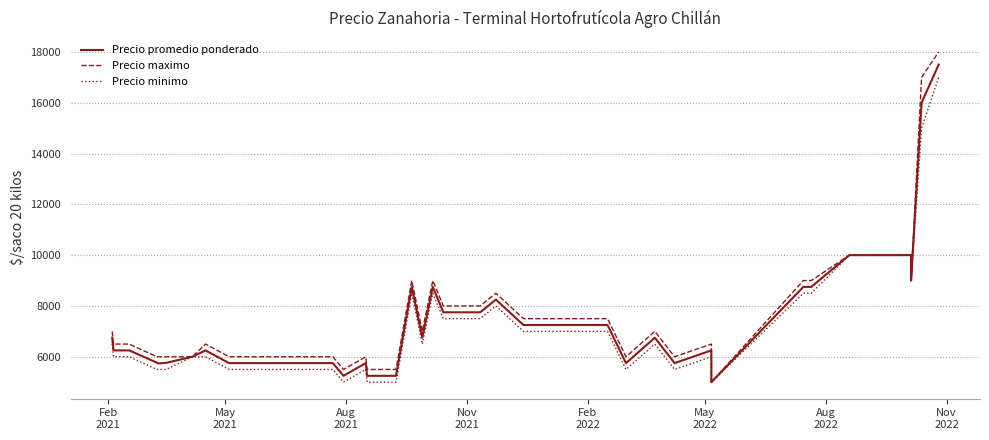

True or false: Precio promedio ponderado and Precio minimo cross at least once.

False